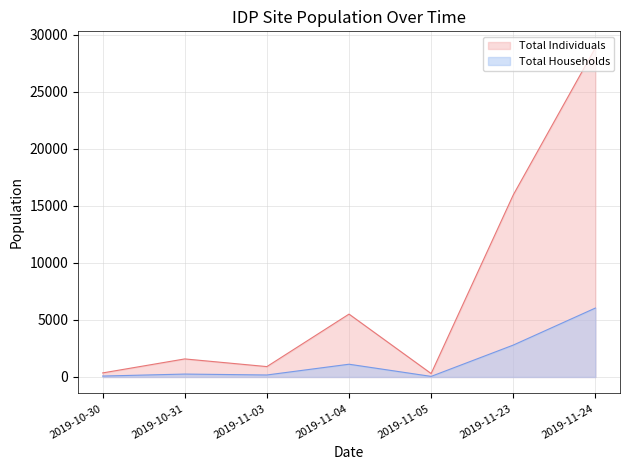

Which series has the largest total across all categories?

Total Individuals